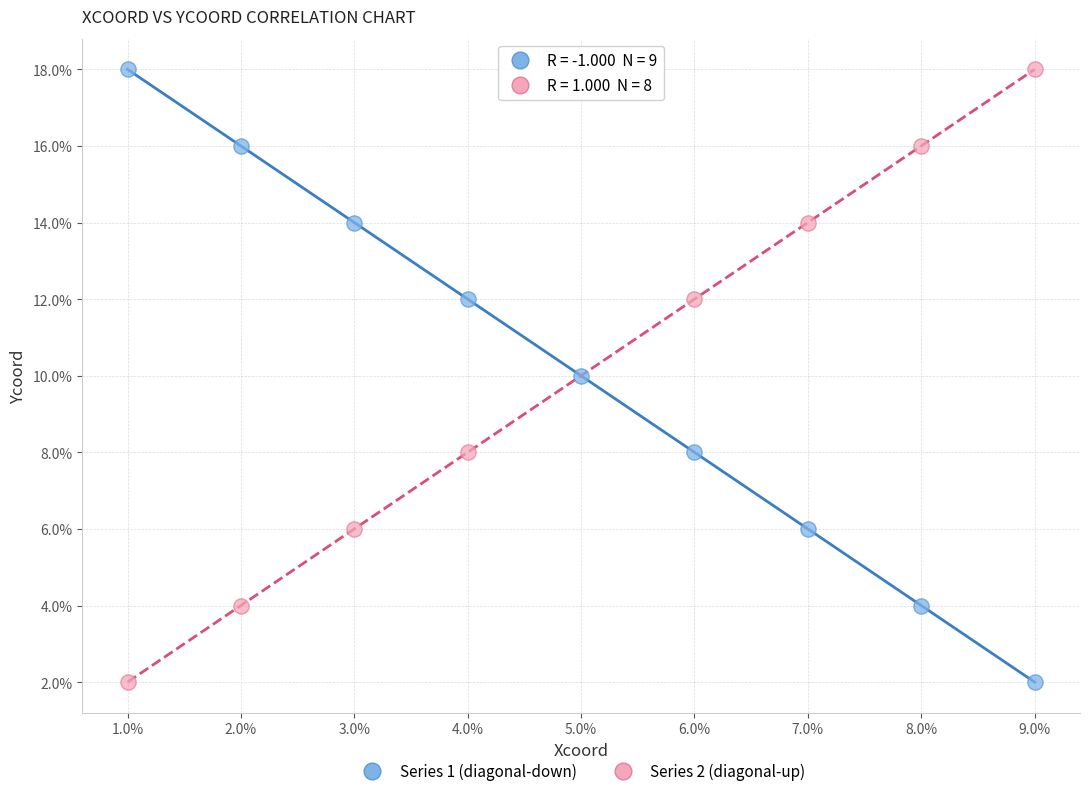

What are all the series names shown in the legend?

Series 1 (diagonal-down), Series 2 (diagonal-up)